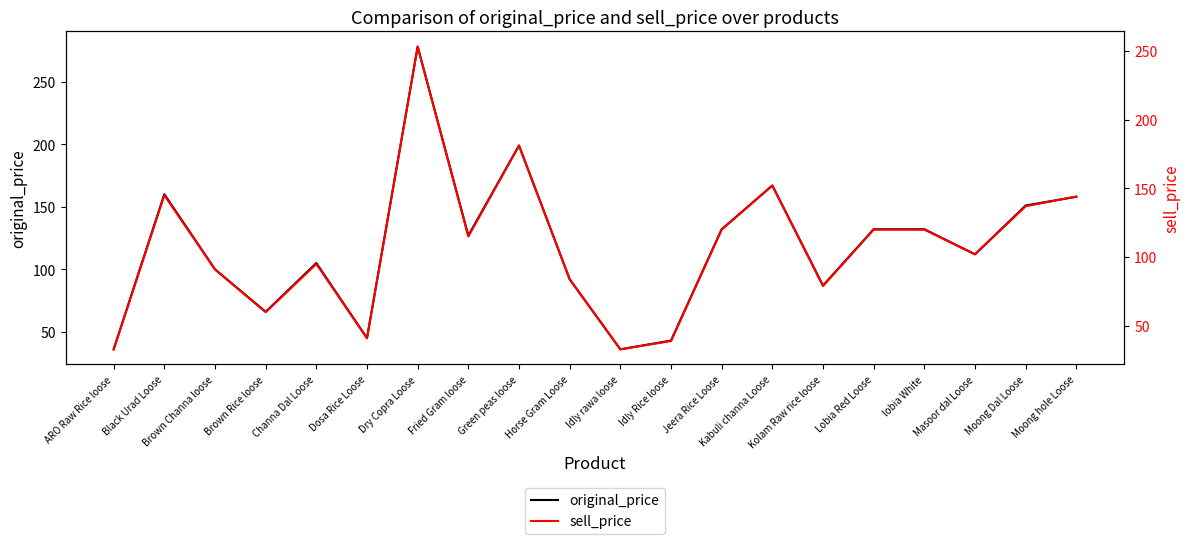

Which has a higher value, ARO Raw Rice loose or Moong Dal Loose?

Moong Dal Loose